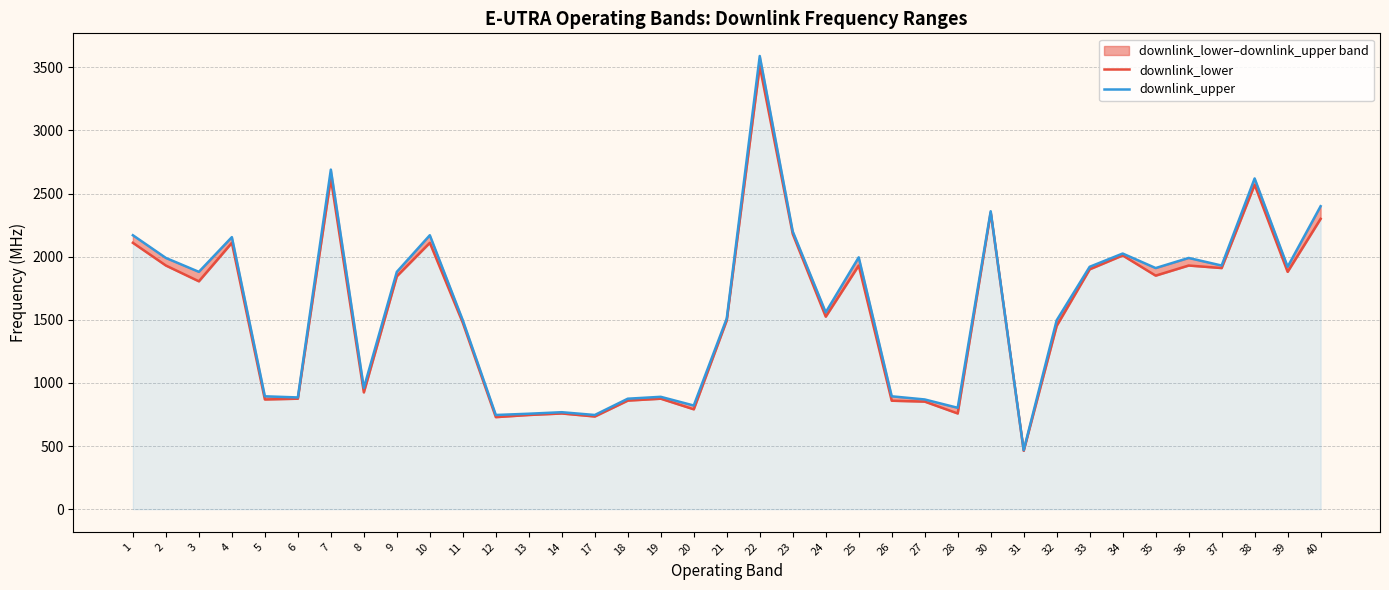

True or false: downlink_upper and downlink_lower intersect in this chart.

False